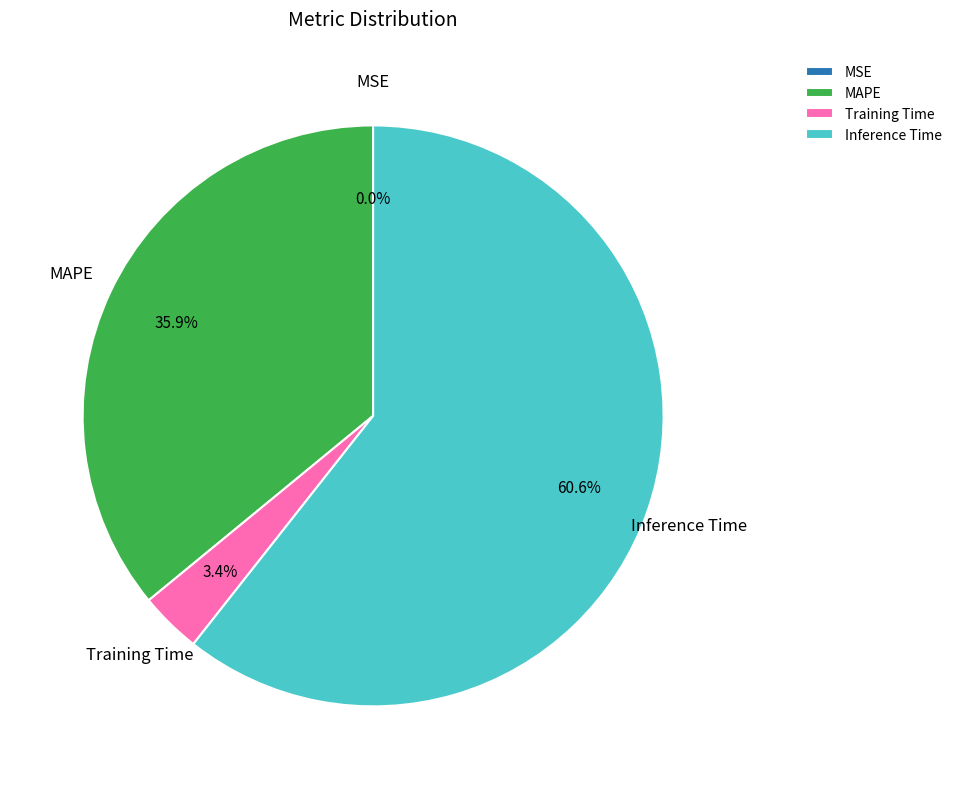

To the nearest percent, what is the combined percentage of Training Time and Inference Time?

64%